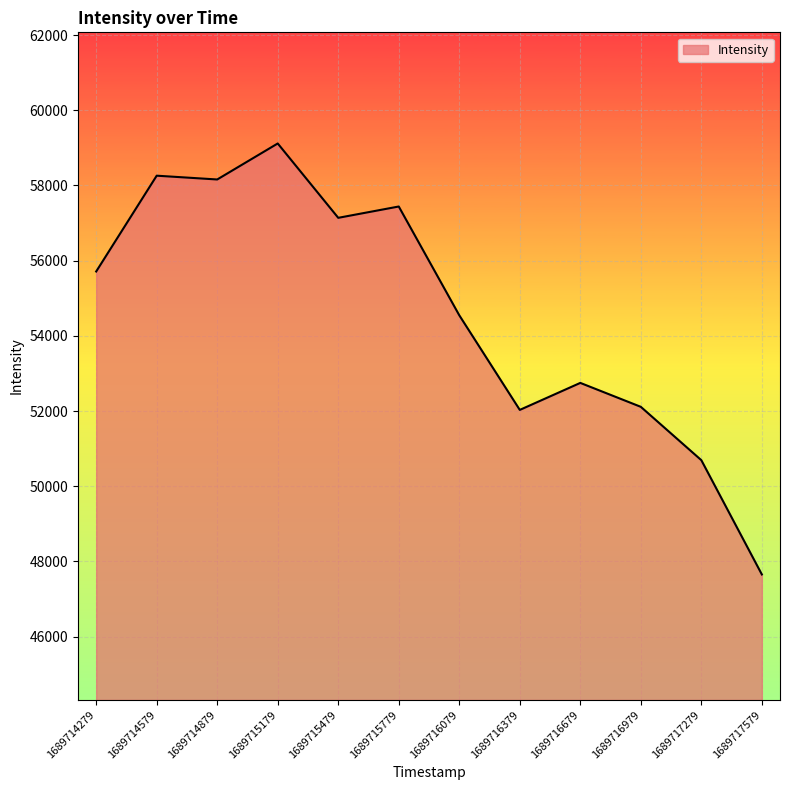

Count the number of categories in the chart.

12